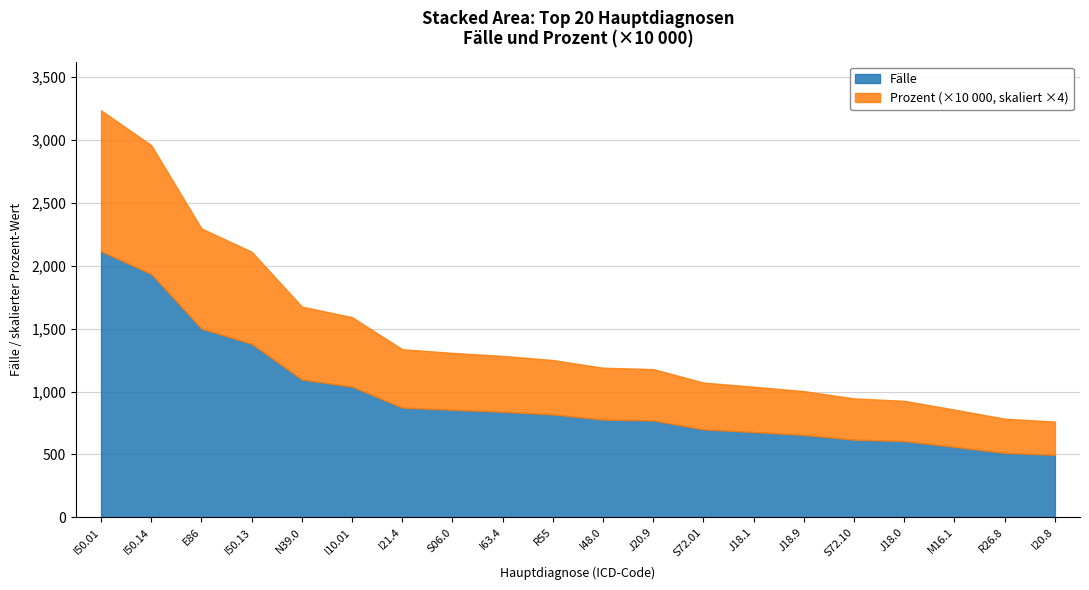

True or false: Prozent (×10000) has more than 0 interior local peaks.

False